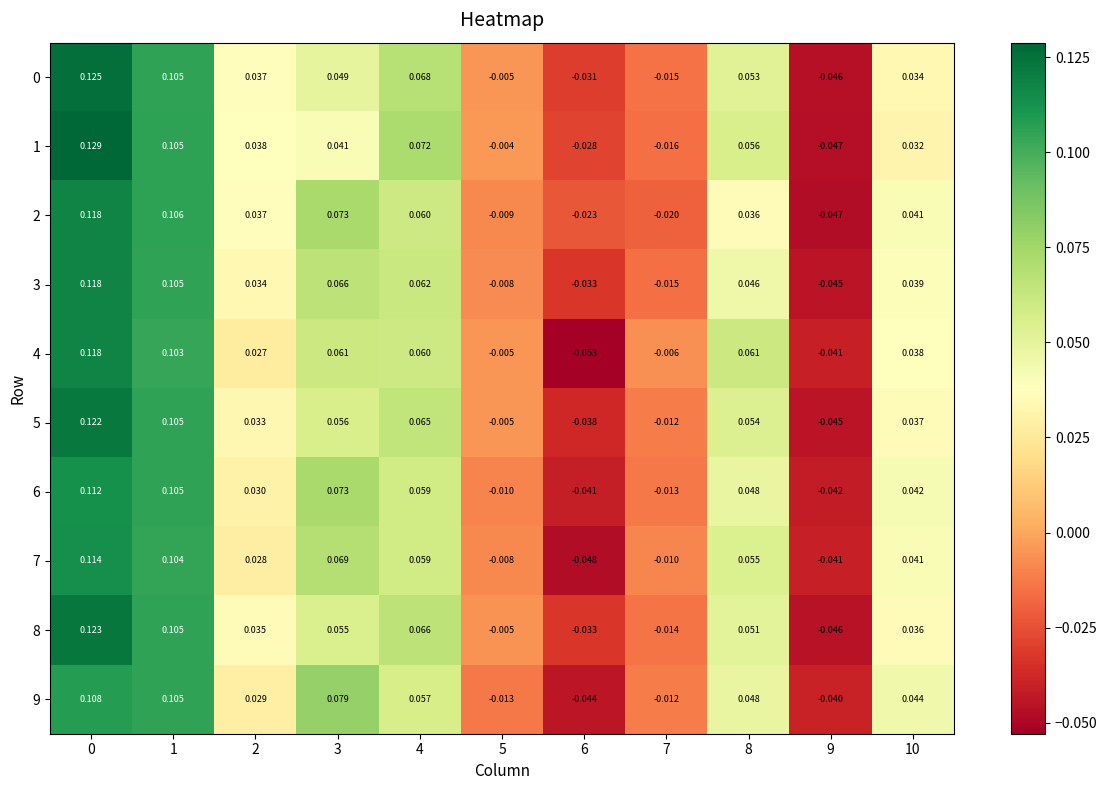

Is the value of 9 at 8 greater than the value of 6 at 0?

No